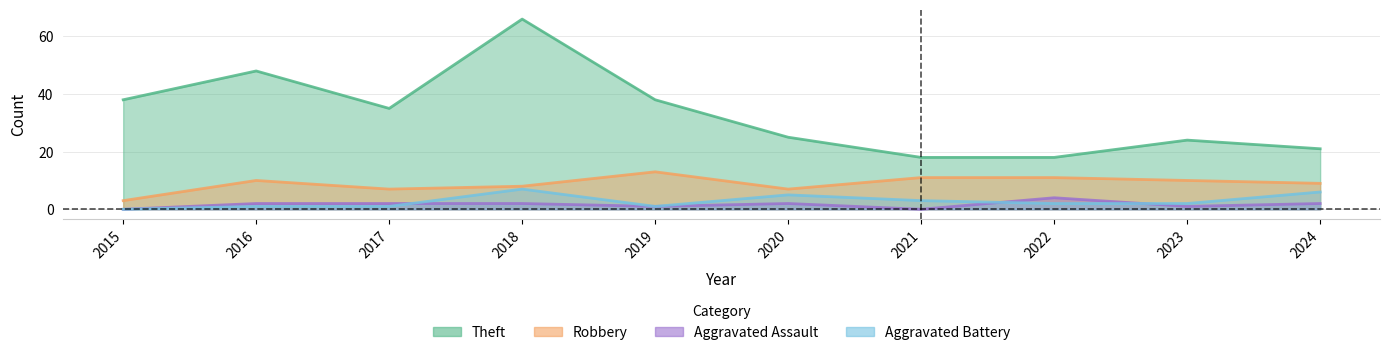

How many categories are shown in the chart?

10